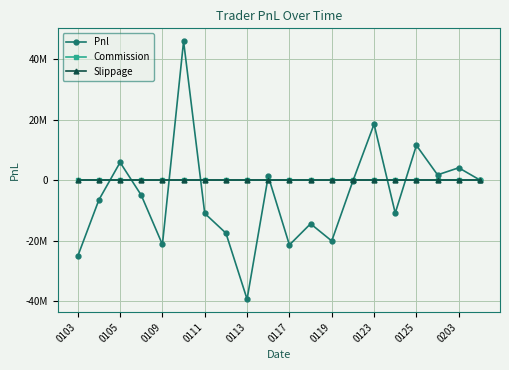

What are all the series names shown in the legend?

Pnl, Commission, Slippage